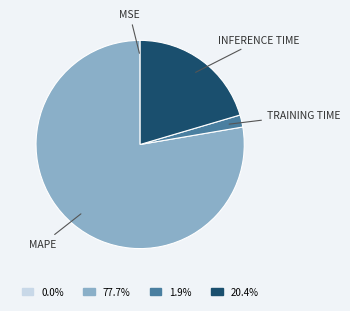

Is there a majority slice in this chart?

Yes